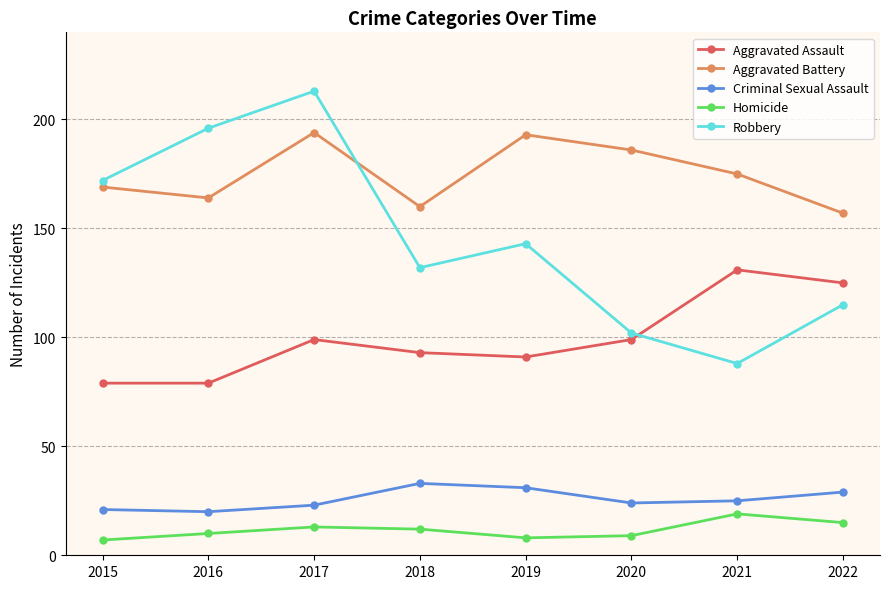

Reading left to right, extract all data points from this chart.

Aggravated Assault: 2015=79	2016=79	2017=99	2018=93	2019=91	2020=99	2021=131	2022=125
Aggravated Battery: 2015=169	2016=164	2017=194	2018=160	2019=193	2020=186	2021=175	2022=157
Criminal Sexual Assault: 2015=21	2016=20	2017=23	2018=33	2019=31	2020=24	2021=25	2022=29
Homicide: 2015=7	2016=10	2017=13	2018=12	2019=8	2020=9	2021=19	2022=15
Robbery: 2015=172	2016=196	2017=213	2018=132	2019=143	2020=102	2021=88	2022=115